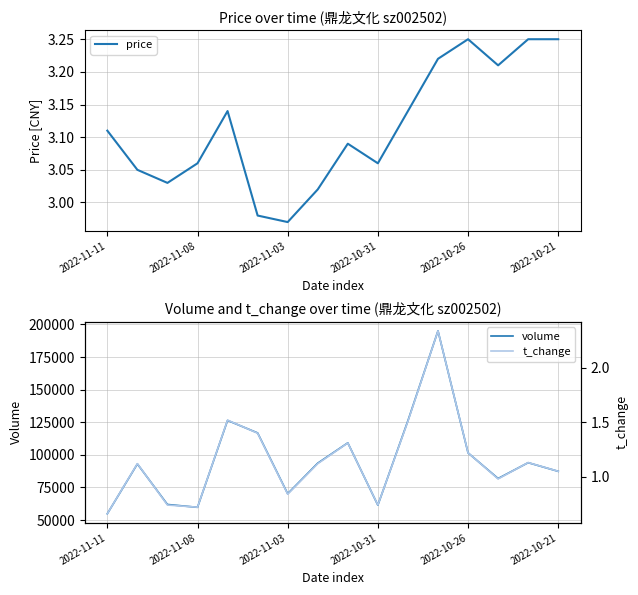

What is the average value of the volume series?

95771